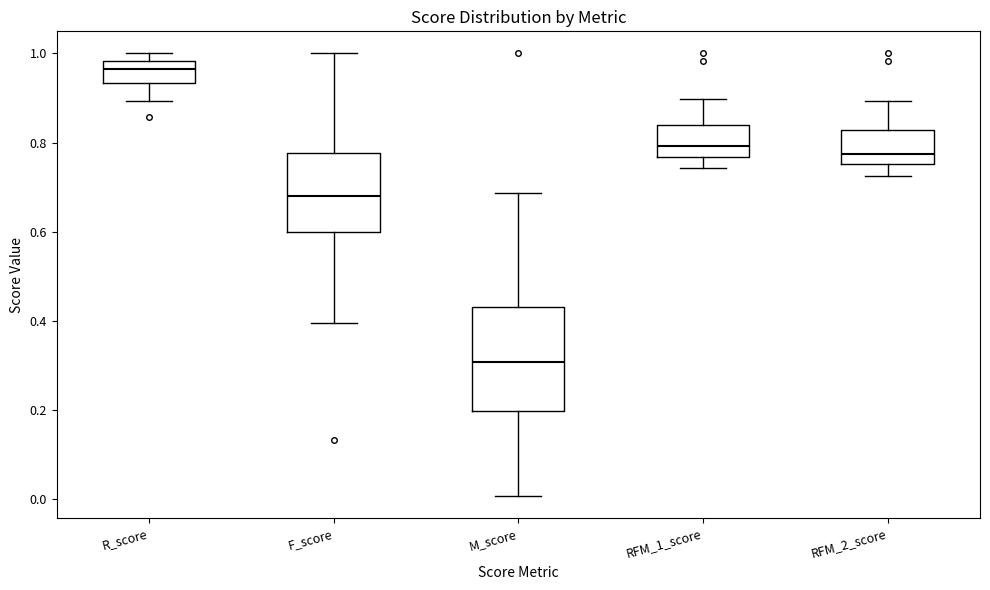

Which box is the tallest, from its lower edge to its upper edge?

M_score